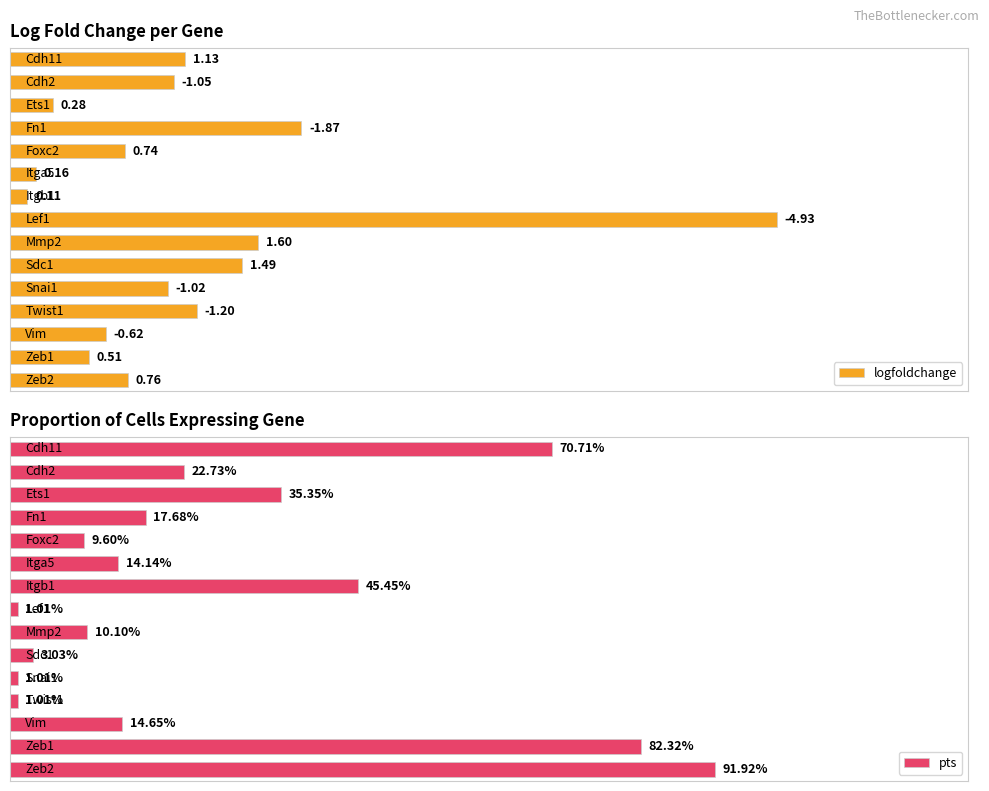

Is it true that logfoldchange equals 0.1 at 2?

False